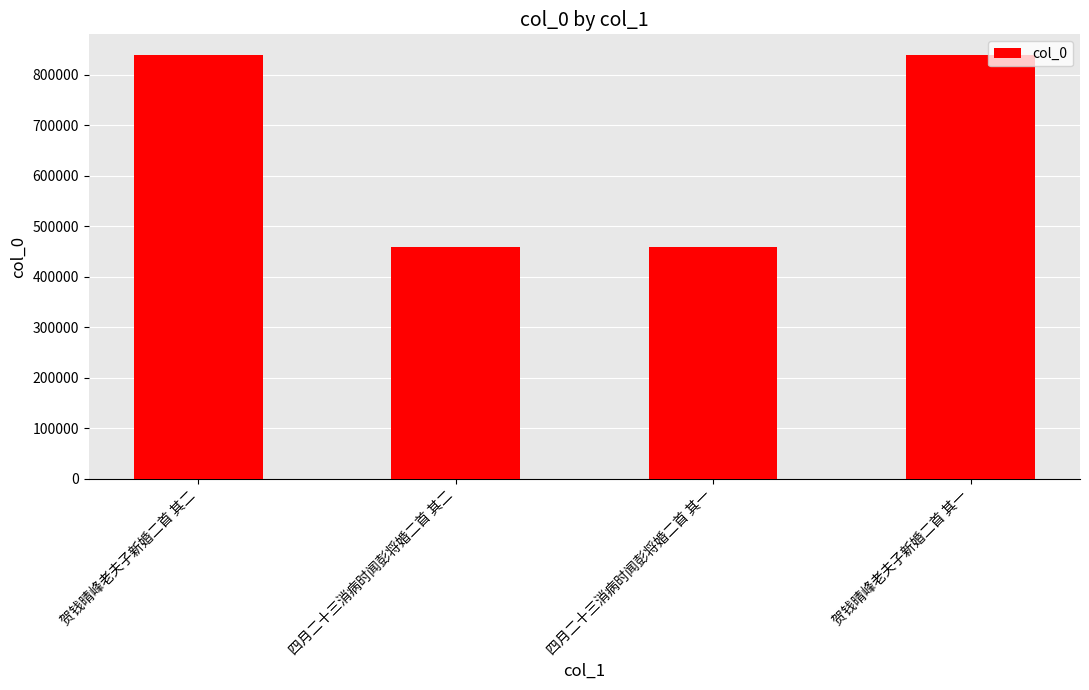

Read the value at 四月二十三消病时闻彭将婚二首 其一, to the nearest 50.

459050